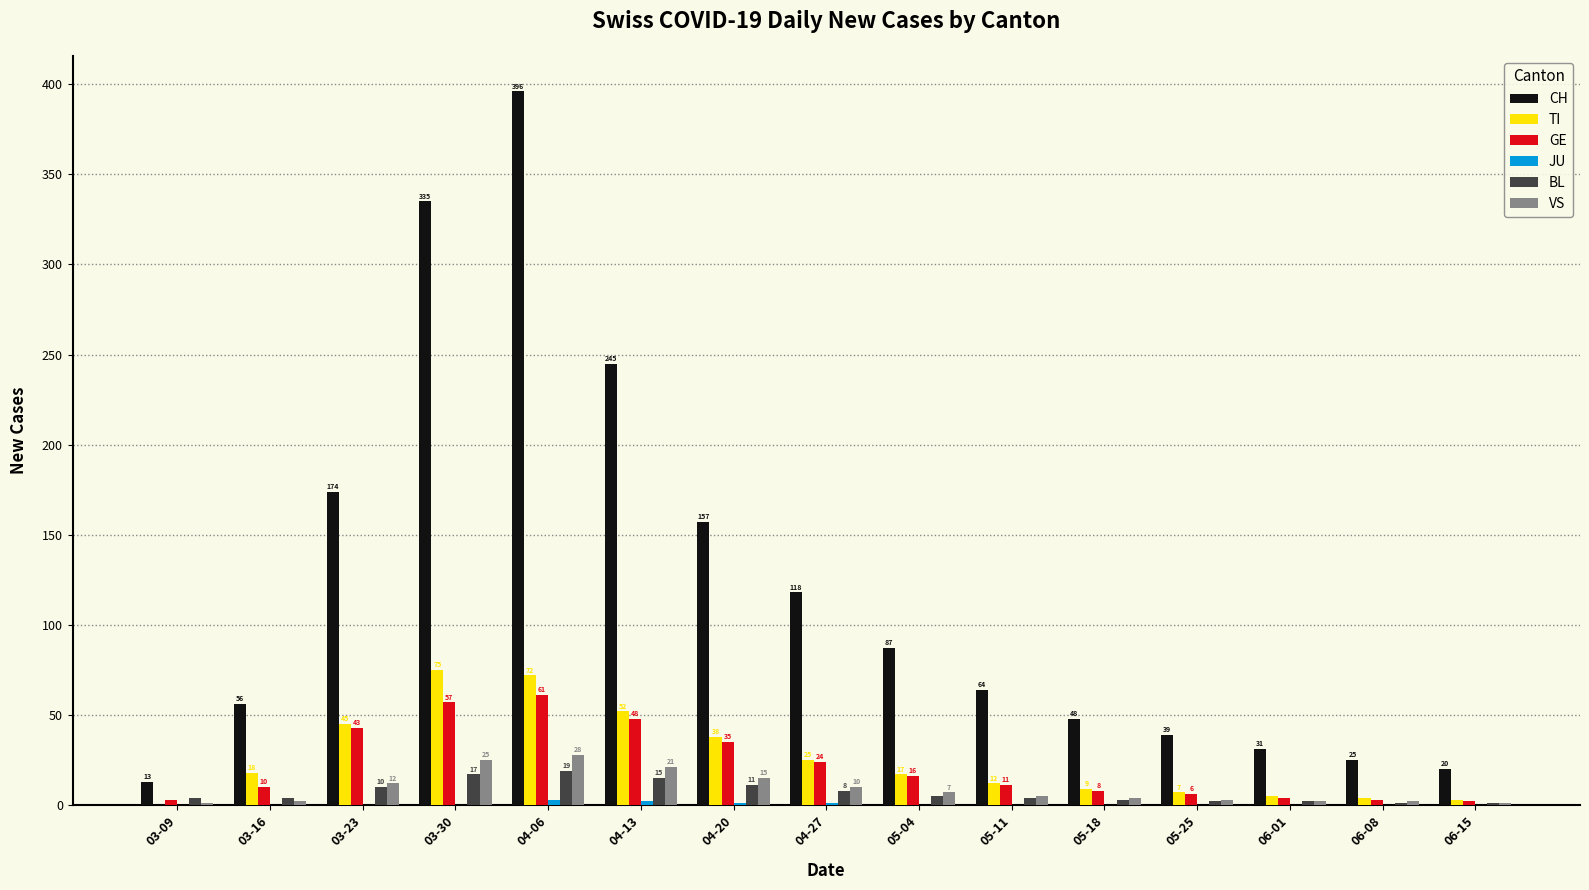

Which category has the highest value across all series?

04-06